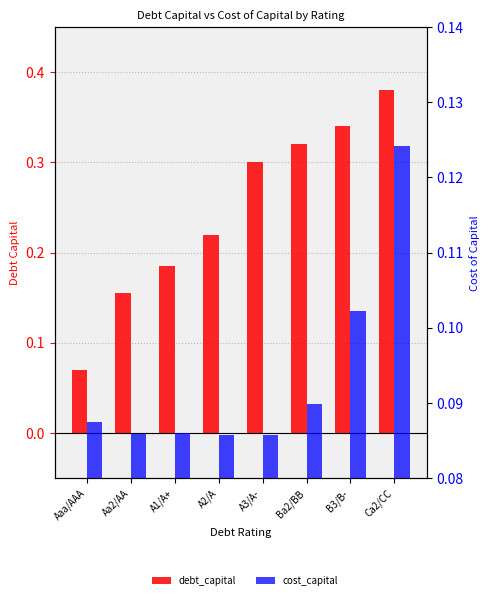

What is the maximum value for debt_capital?

0.4